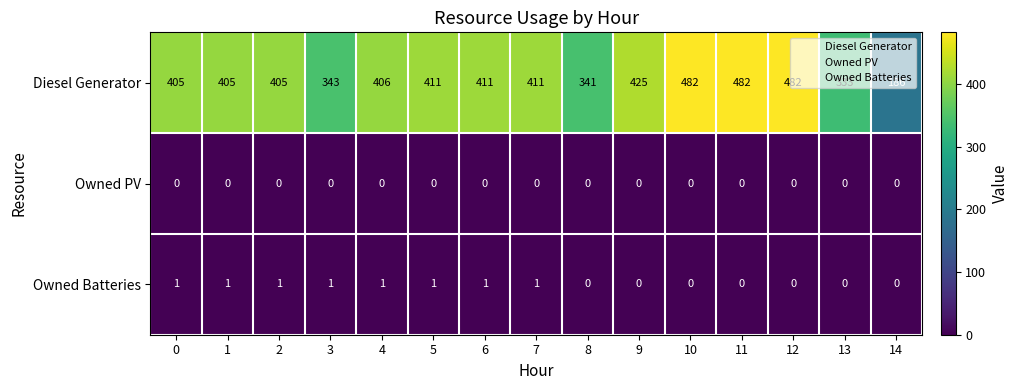

Between 0 and 4, which series saw the biggest shift?

Diesel Generator